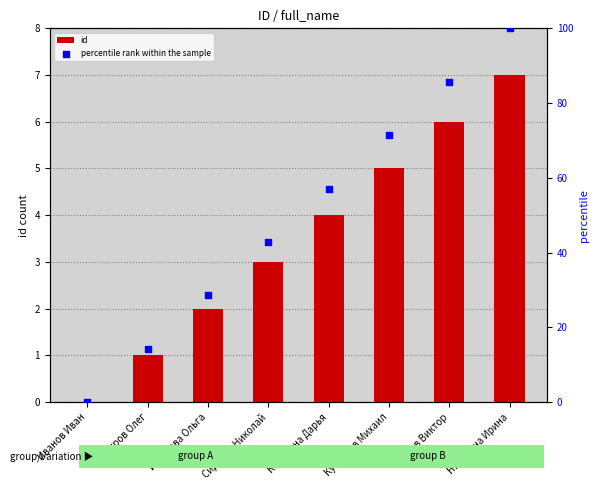

Which series has the largest total across all categories?

percentile rank within the sample